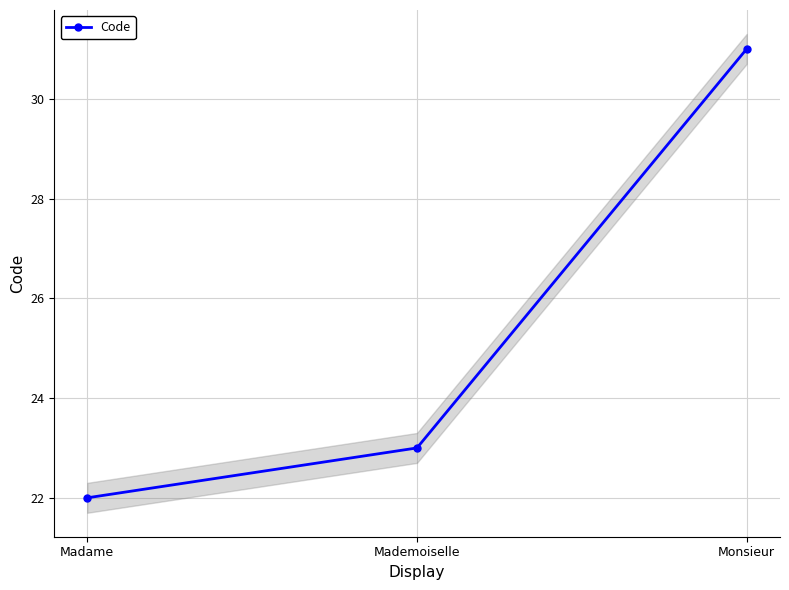

What is the difference between the maximum and minimum values?

9